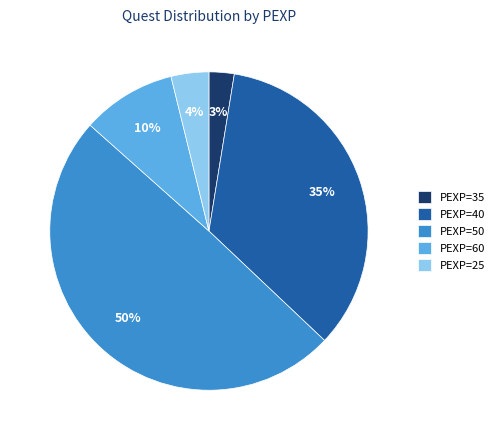

Is the sum of PEXP=35 and PEXP=50 greater than half?

Yes